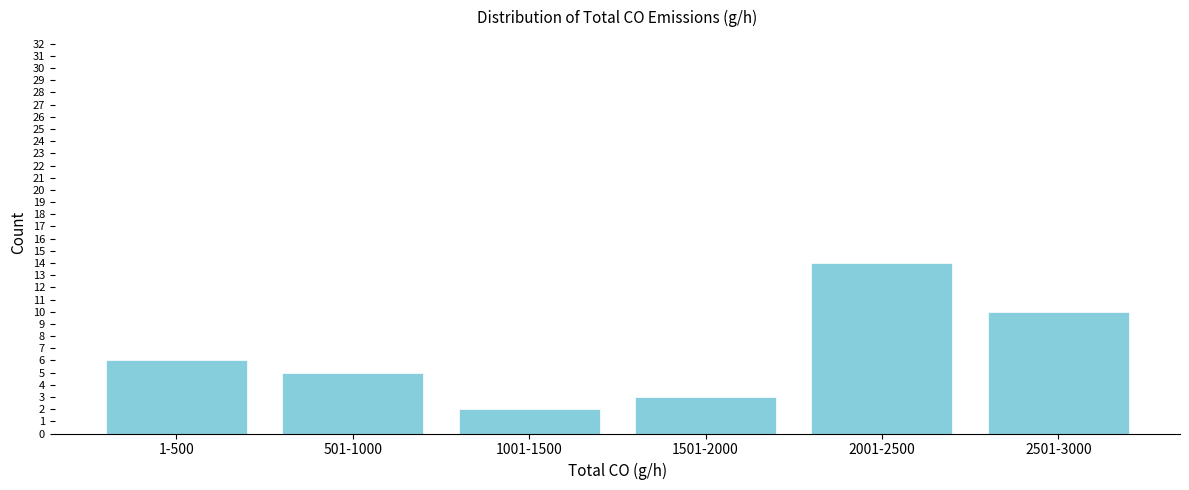

Reading left to right, list all the values displayed in this chart.

6	5	2	3	14	10